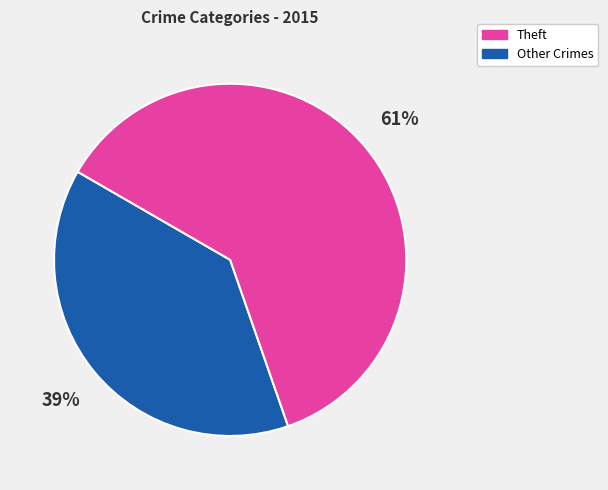

How many slices are in this pie chart?

2